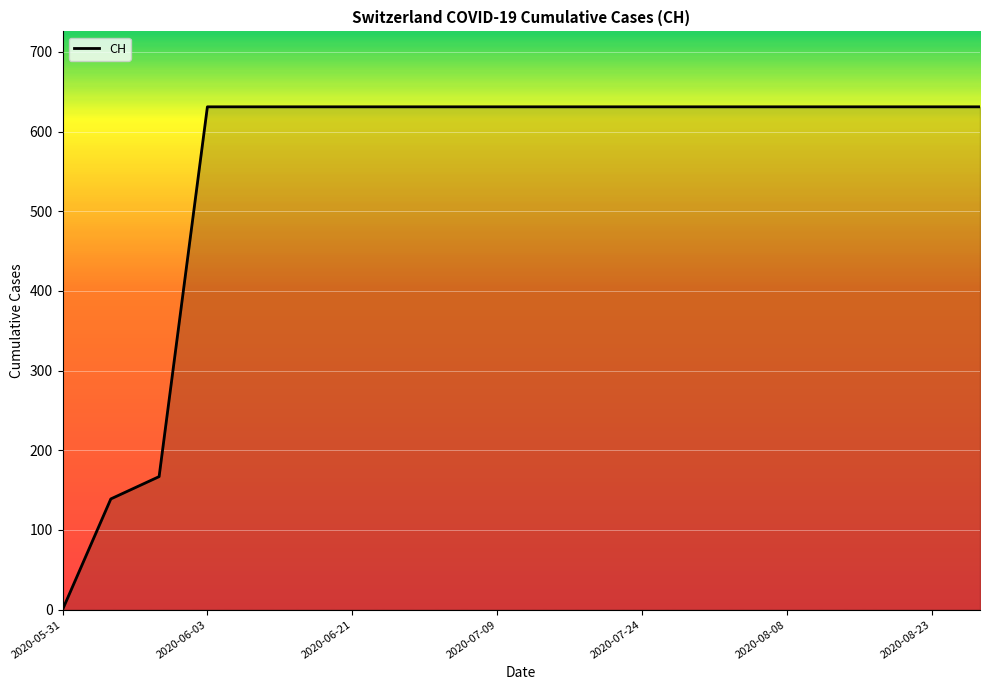

What is the maximum value shown in the chart?

631